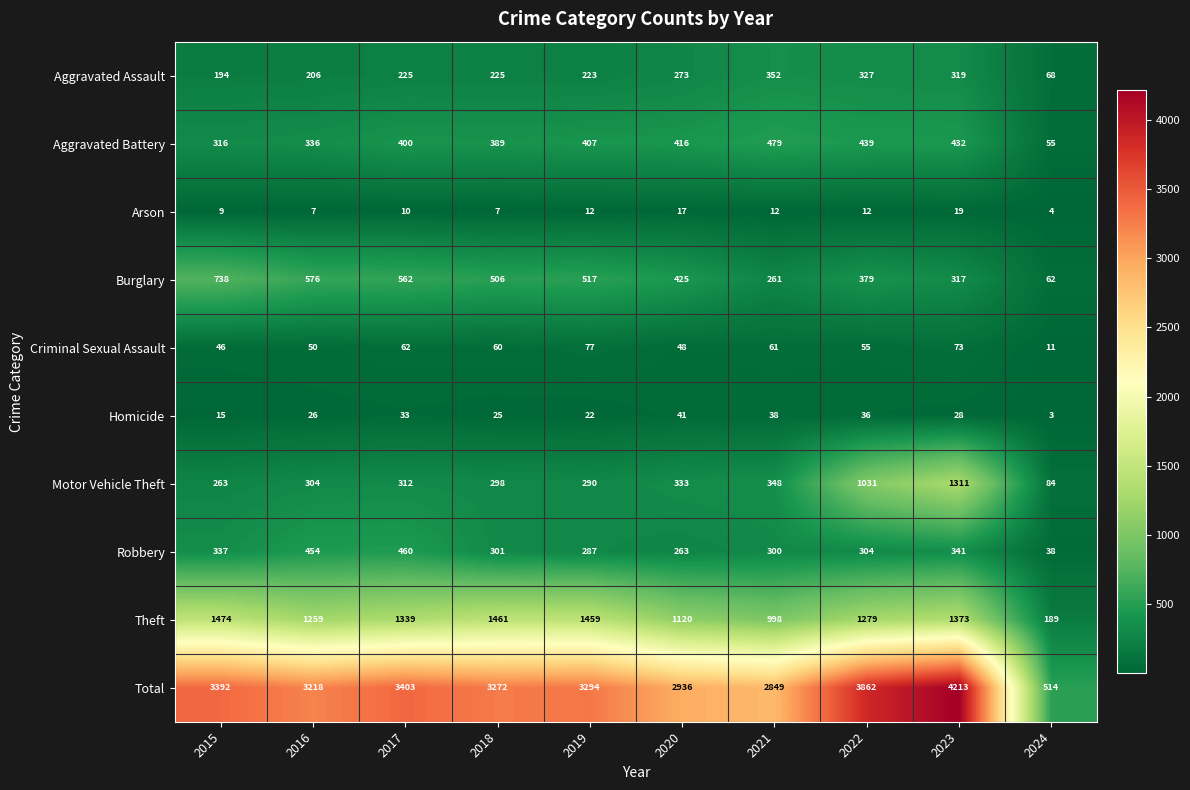

What is the difference between the Robbery values at 2020 and 2023?

78